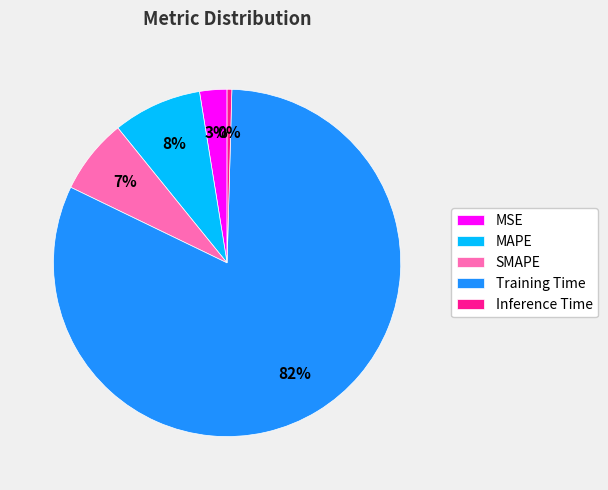

Rank the categories by value from highest to lowest.

Training Time, MAPE, SMAPE, MSE, Inference Time